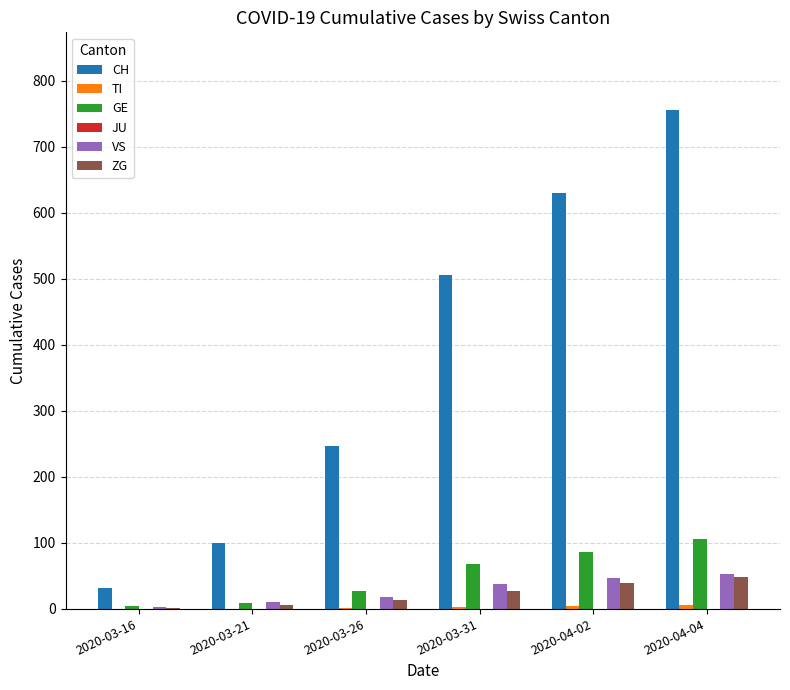

How many groups of bars are there?

6